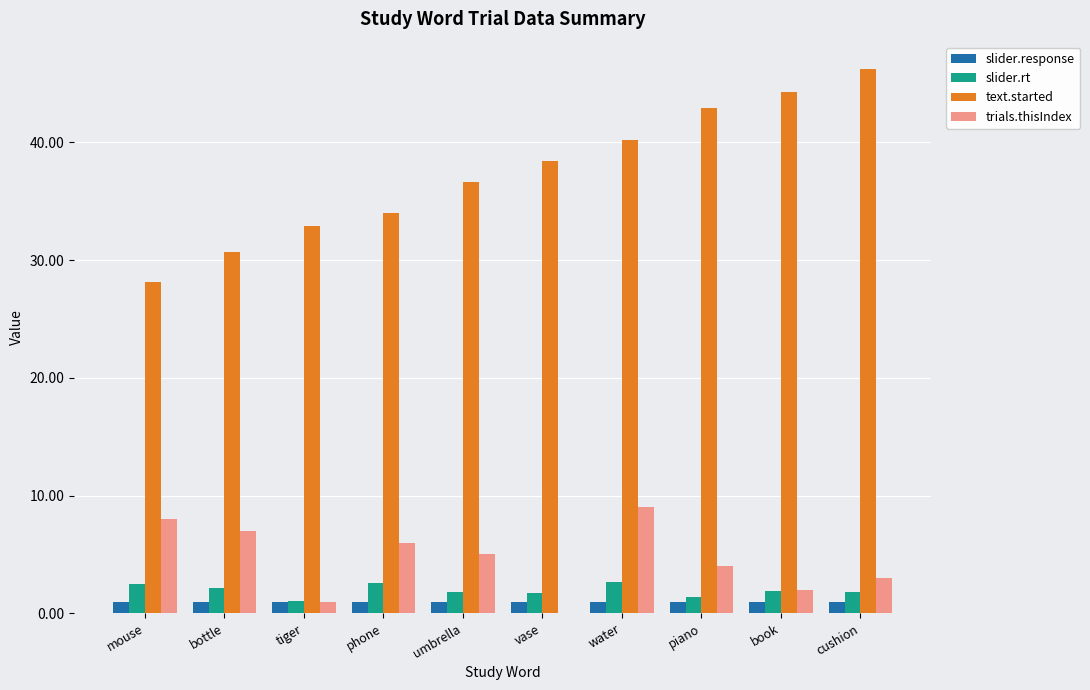

What is the sum of the trials.thisIndex values at bottle and tiger?

8.0